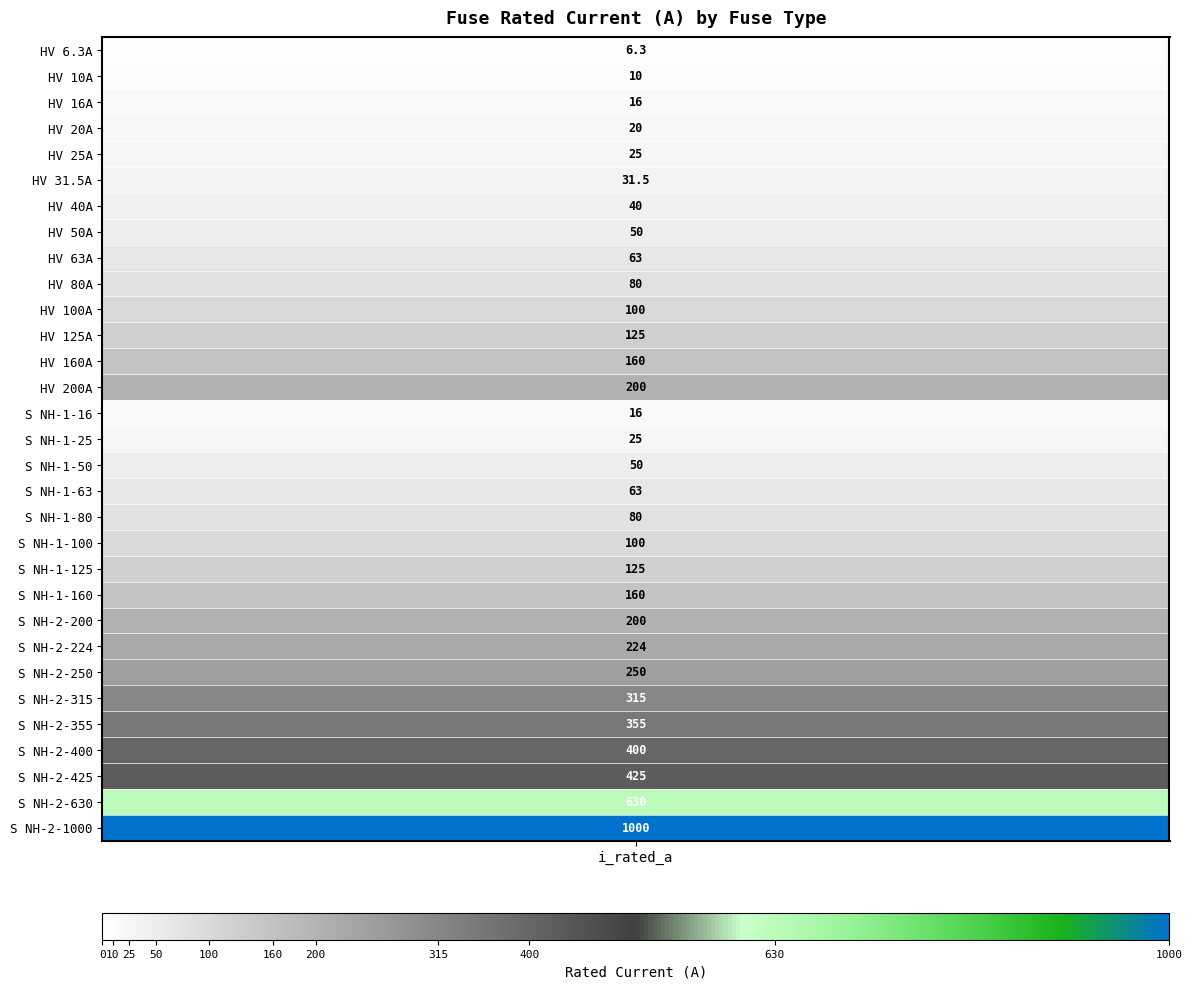

What is the sum of the values at 14 and 20?

141.0